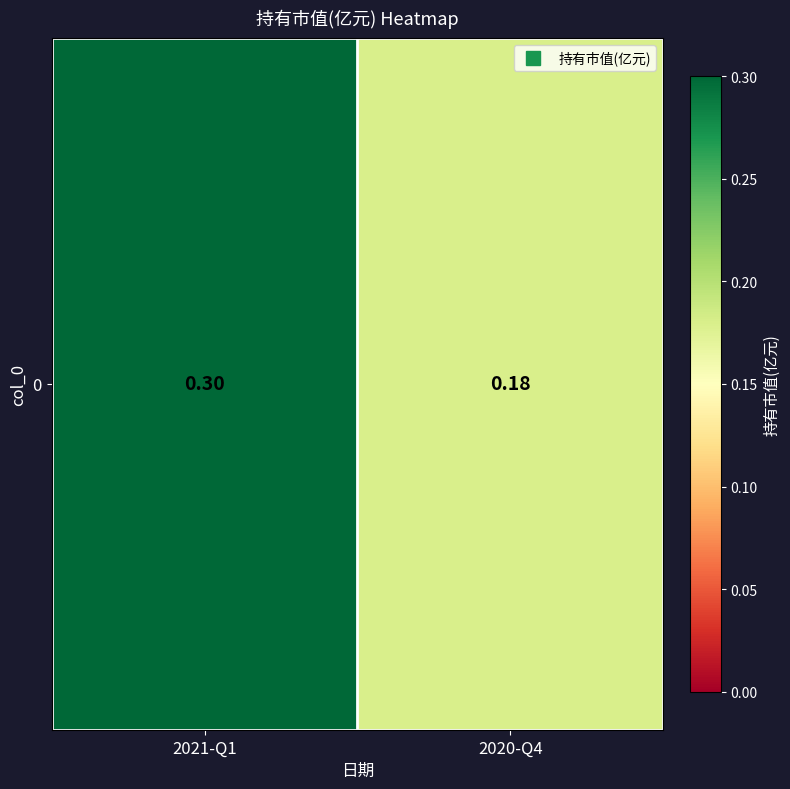

What is the sum of the values at 2021-Q1 and 2020-Q4?

0.5